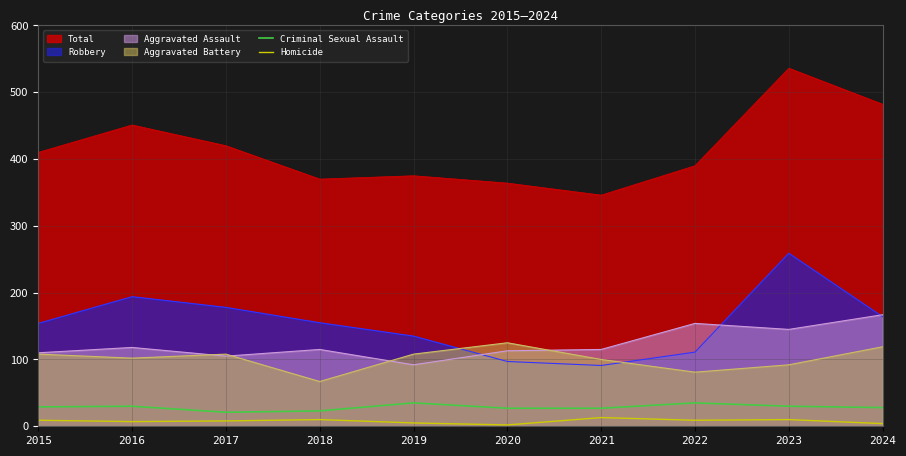

Between 2022 and 2020, which is larger?

2022